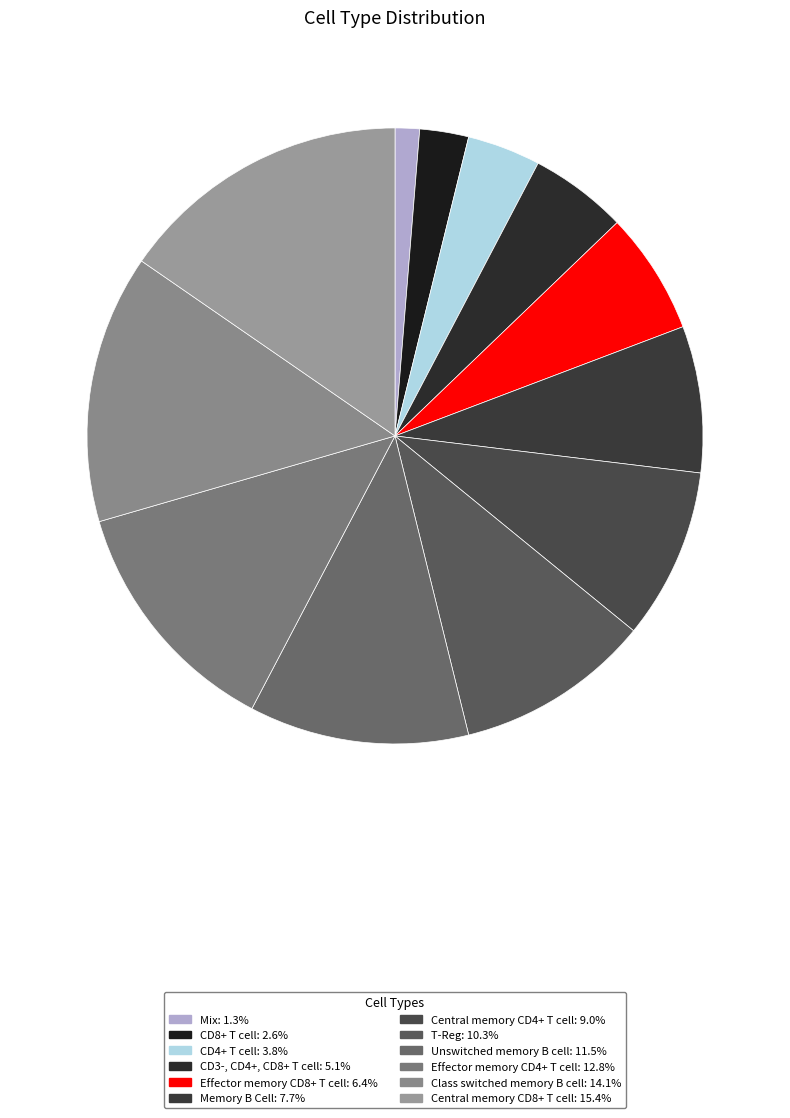

Count the number of slices in the pie.

12